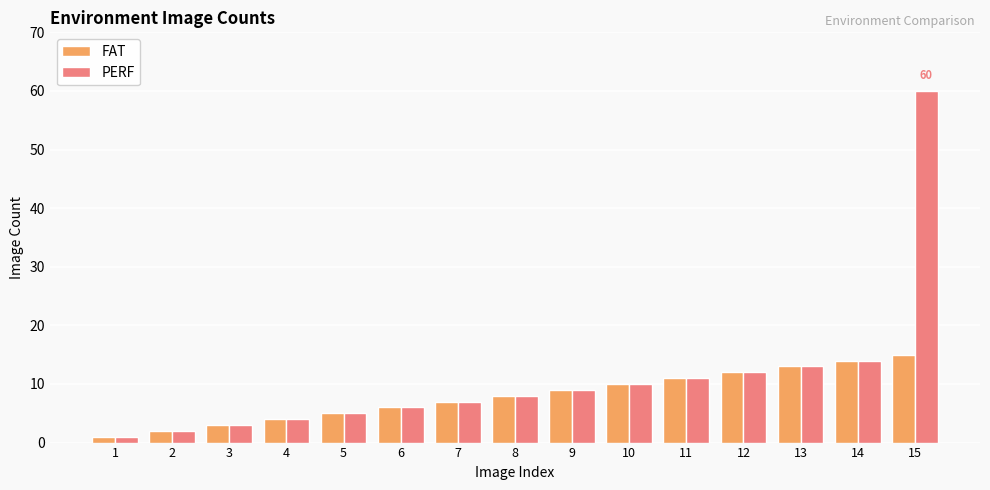

At which label does FAT reach its peak?

15